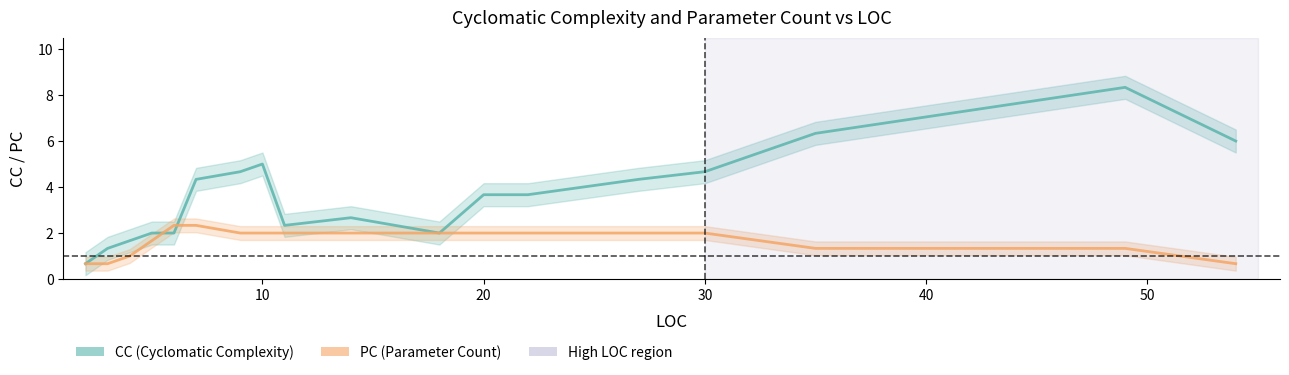

Is the value of PC (Parameter Count) at 13 greater than the value of CC (Cyclomatic Complexity) at 8?

No